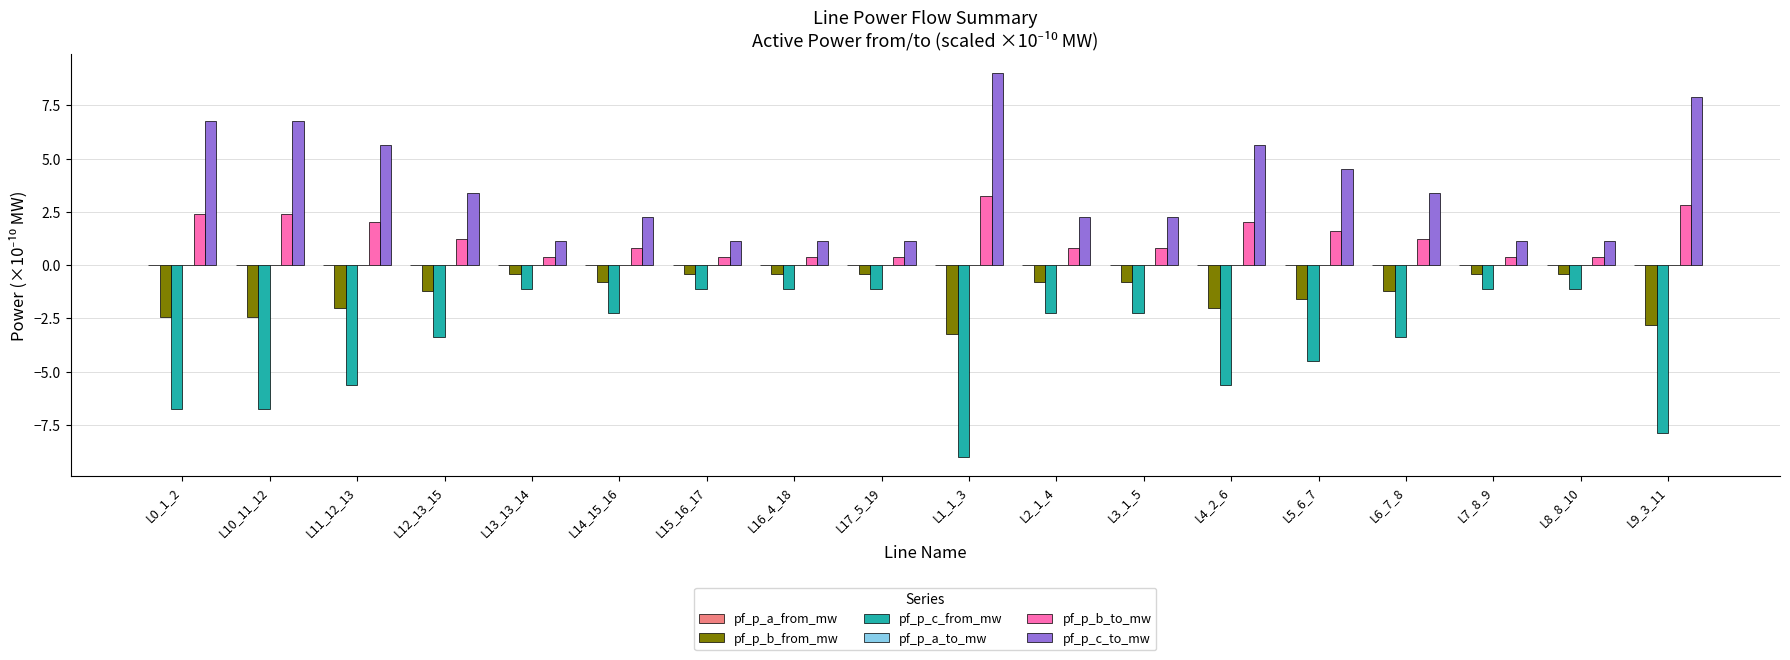

Is it true that pf_p_c_from_mw equals -2.0 at L8_8_10?

False